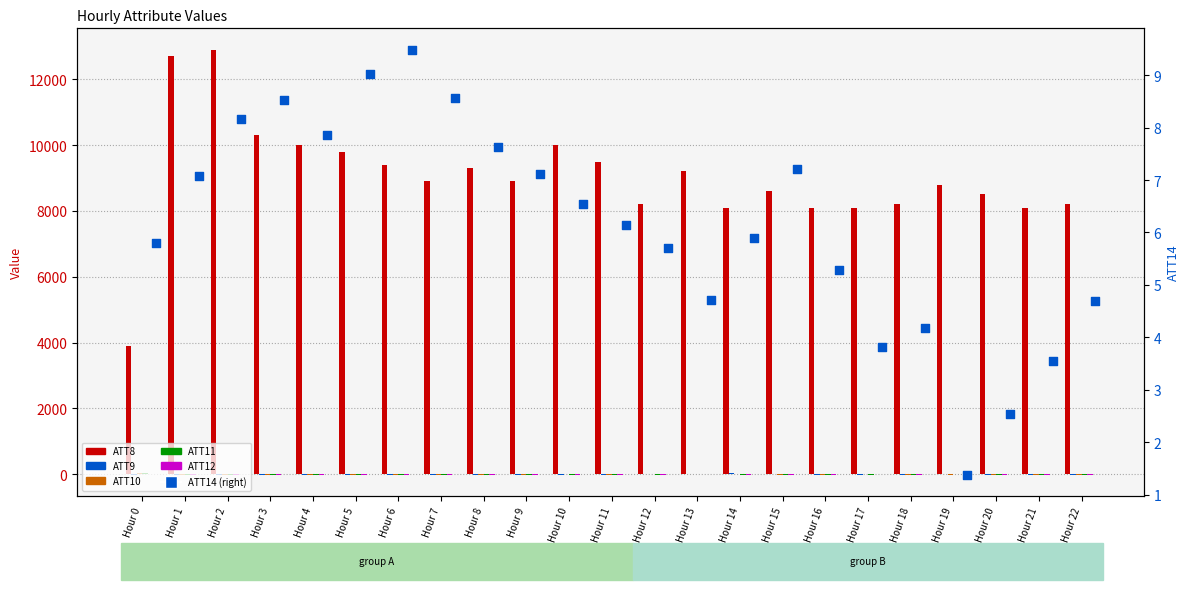

At how many categories does at least one series exceed 10249?

3